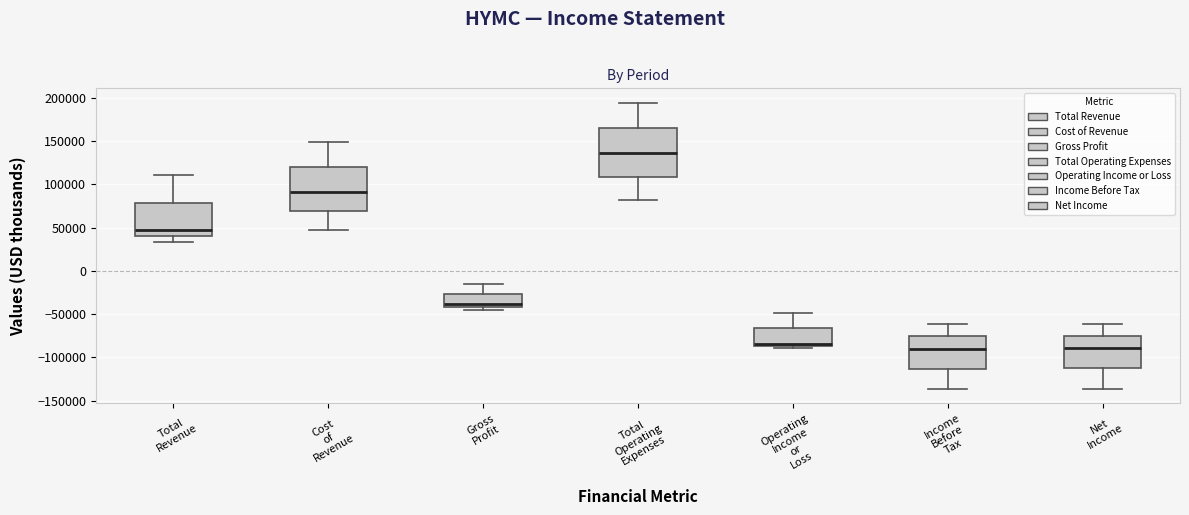

Reading left to right, transcribe this box plot: for each box, give where its median line is, the range the box spans, and where its two whiskers end, as read against the y-axis. The values are not printed on the chart, so give them approximately, as read against the axis.

Total Revenue: median 45000, box 40000 to 80000, whiskers 35000 to 110000
Cost of Revenue: median 90000, box 70000 to 120000, whiskers 50000 to 150000
Gross Profit: median -40000 (just above the box's lower edge), box -40000 to -25000, whiskers -45000 to -15000
Total Operating Expenses: median 135000, box 110000 to 165000, whiskers 80000 to 195000
Operating Income or Loss: median -85000 (just above the box's lower edge), box -85000 to -65000, whiskers -90000 to -50000
Income Before Tax: median -90000, box -115000 to -75000, whiskers -135000 to -60000
Net Income: median -90000, box -110000 to -75000, whiskers -135000 to -60000